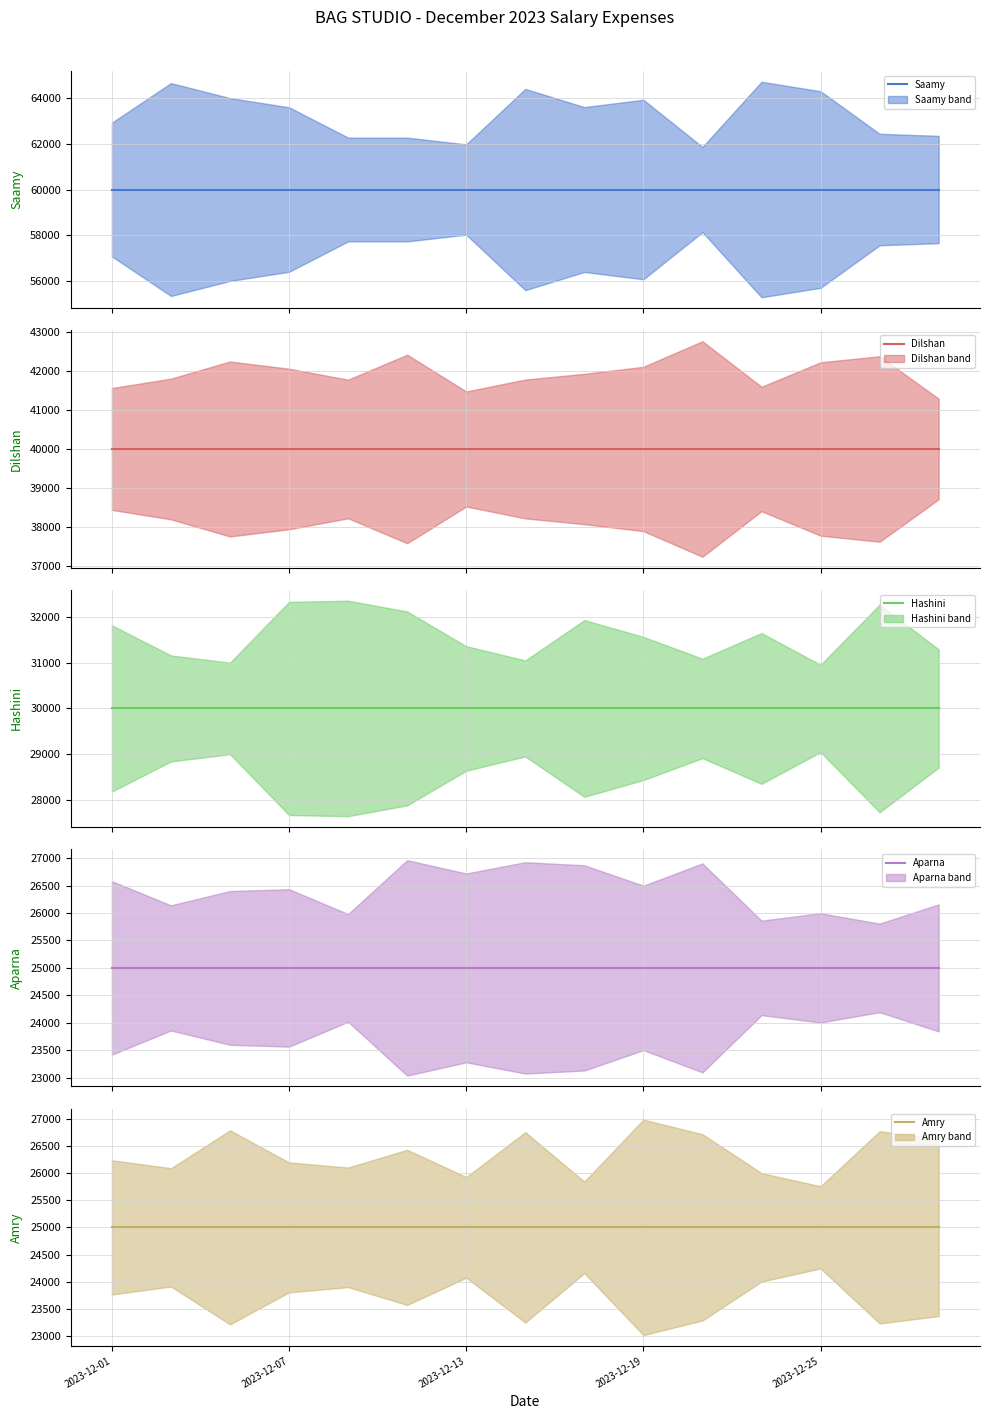

Between 6 and 8, which series saw the biggest shift?

Saamy